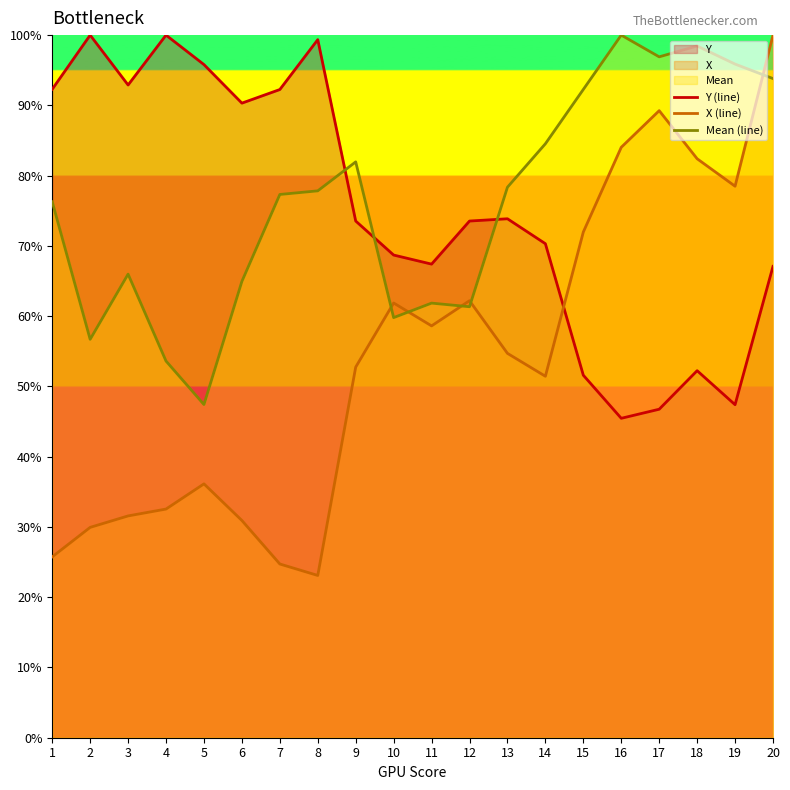

True or false: Mean (line) has more than 2 points higher than both neighbors.

True